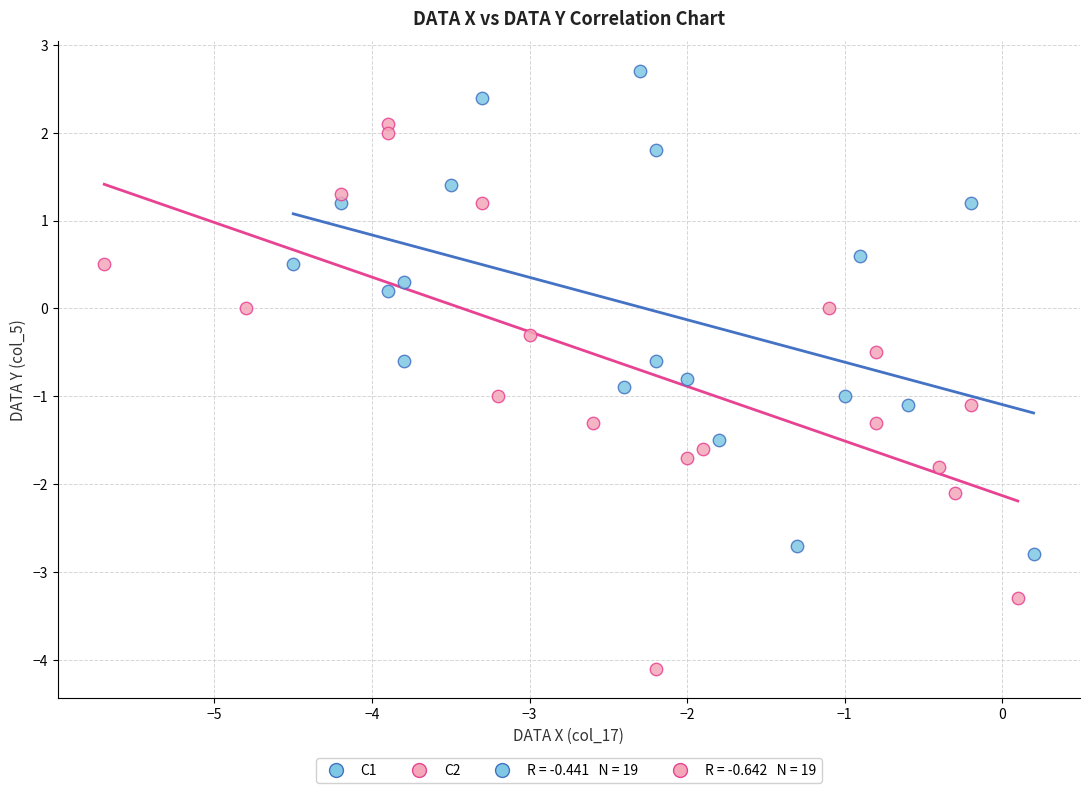

Which series contains the lowest Y value?

C2